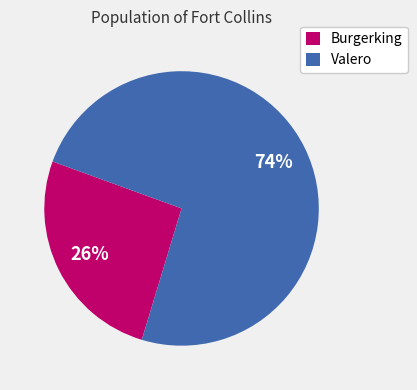

To the nearest percent, what is the average slice percentage?

50%